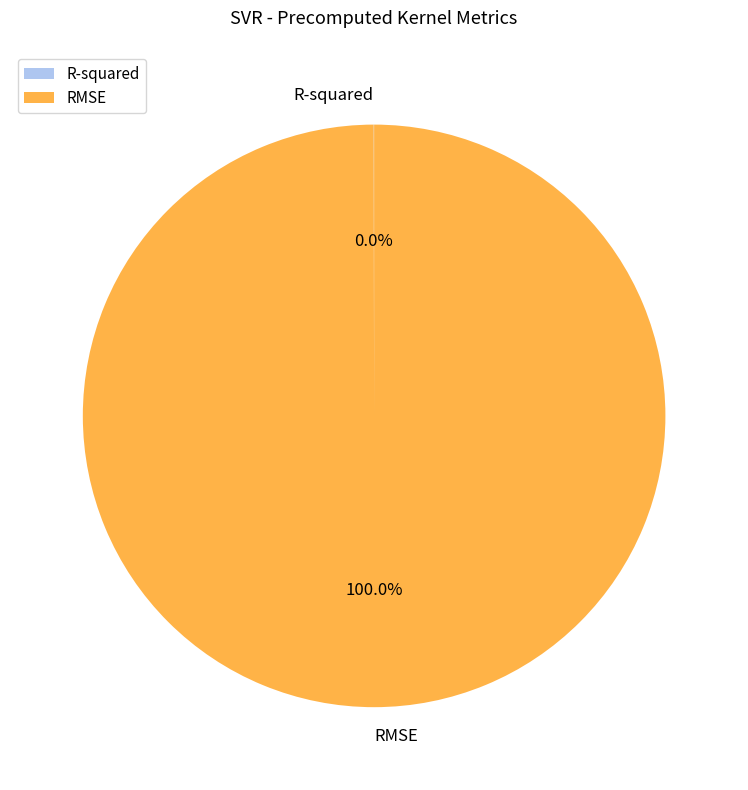

What is the majority slice?

RMSE